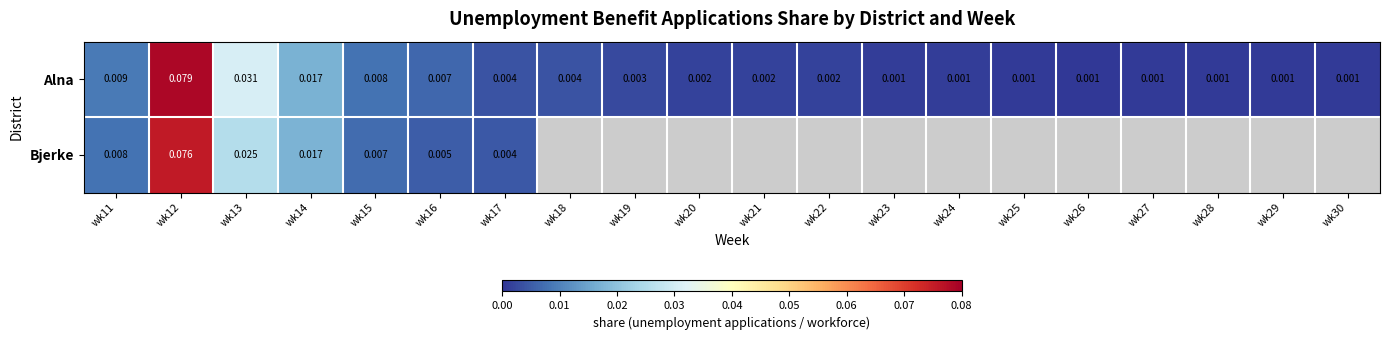

At wk15, list the series in order from largest to smallest.

Alna, Bjerke